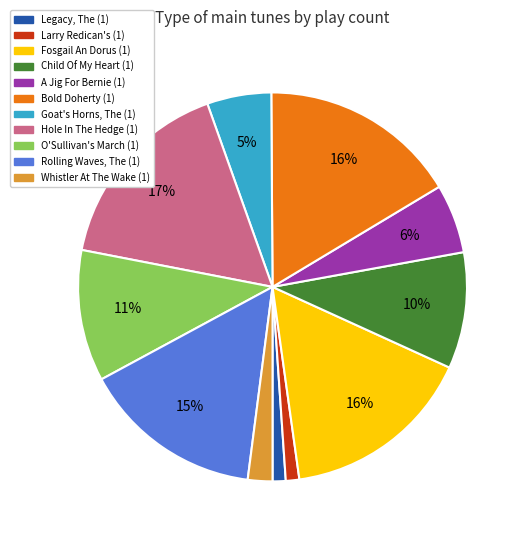

How many slices are in this pie chart?

11